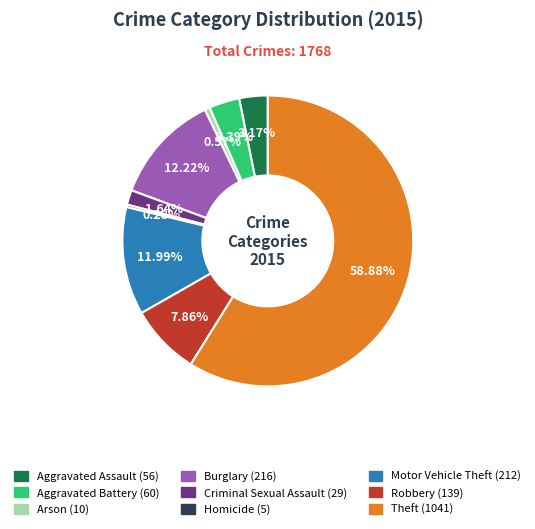

Which has a higher value, Burglary or Homicide?

Burglary